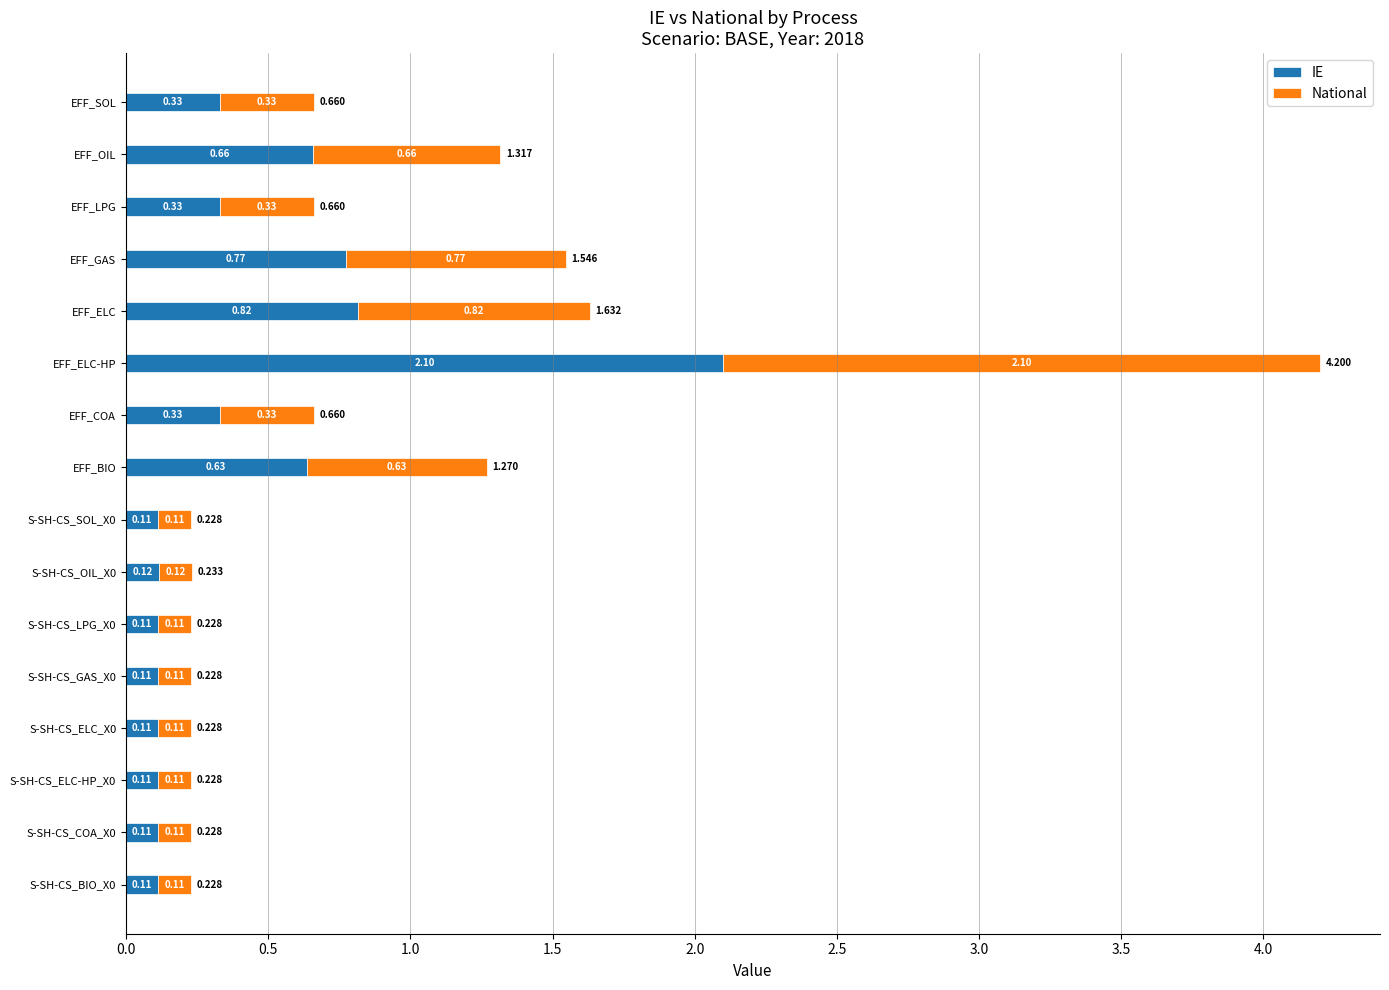

What is the average value of the IE series?

0.4